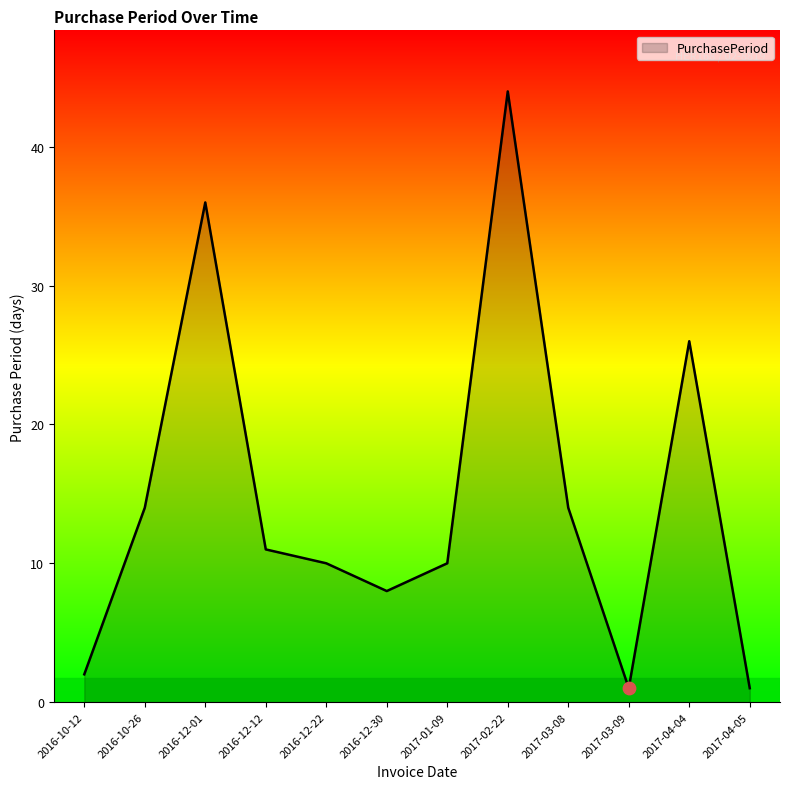

Approximately how many times larger is the value at 2016-12-22 compared to 2016-10-12?

5.0